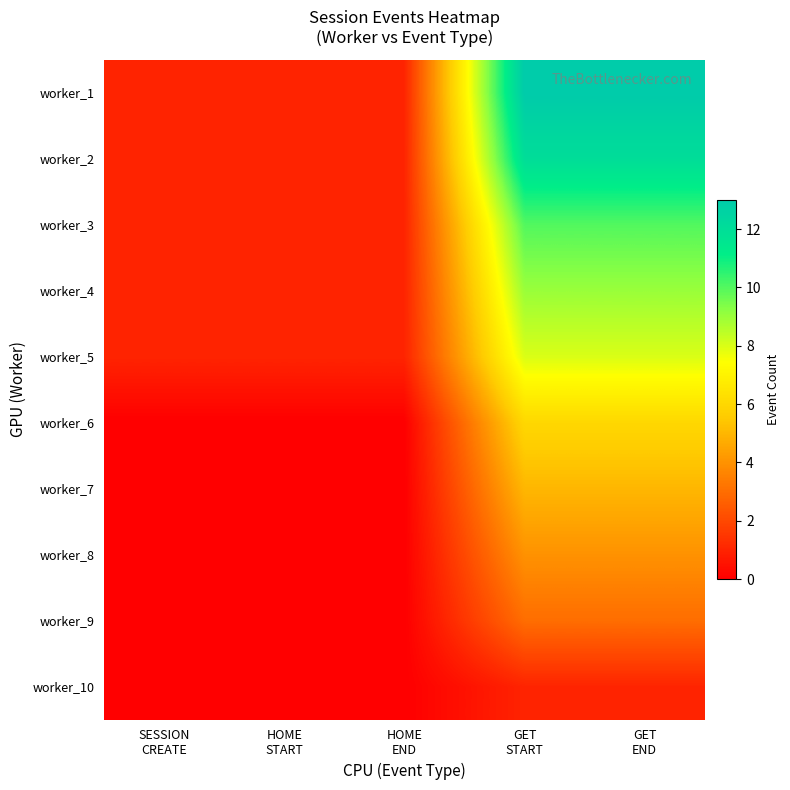

What is the difference between the highest and lowest values at SESSION
CREATE?

1